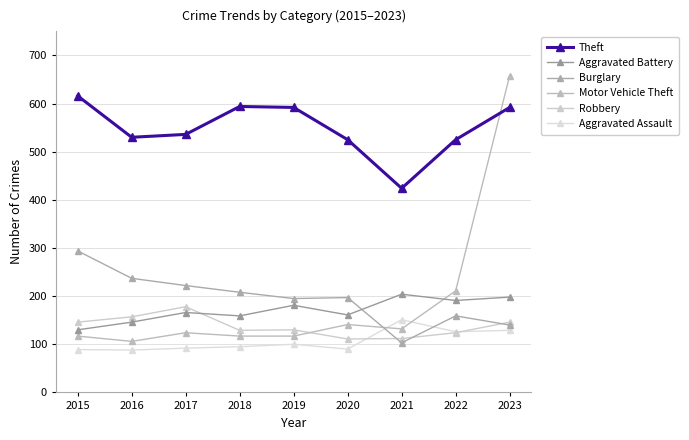

Where is the first local maximum for Robbery?

2017